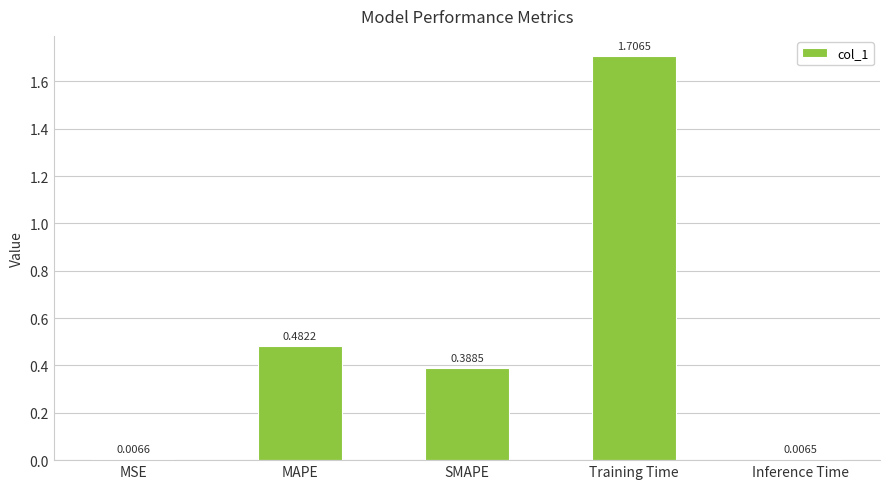

What is the difference between the maximum and minimum values?

1.7